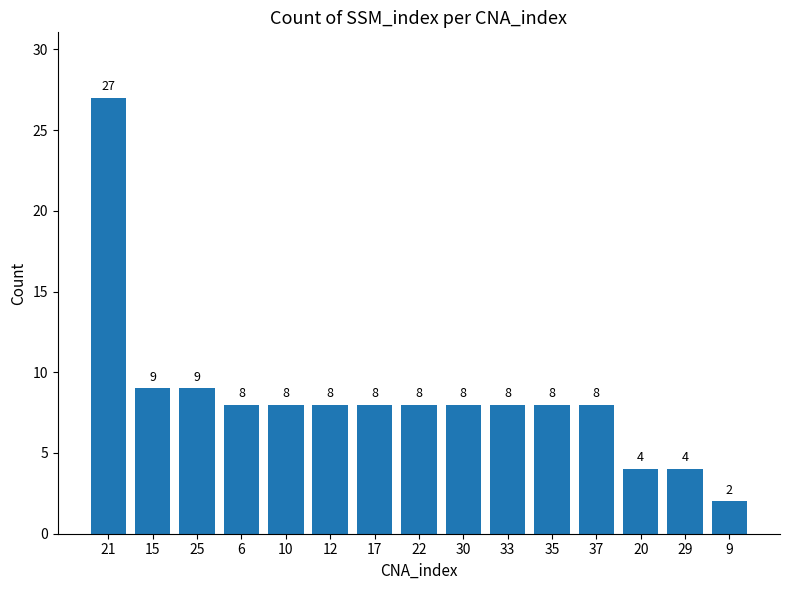

At which category does the chart reach its peak across all series?

21